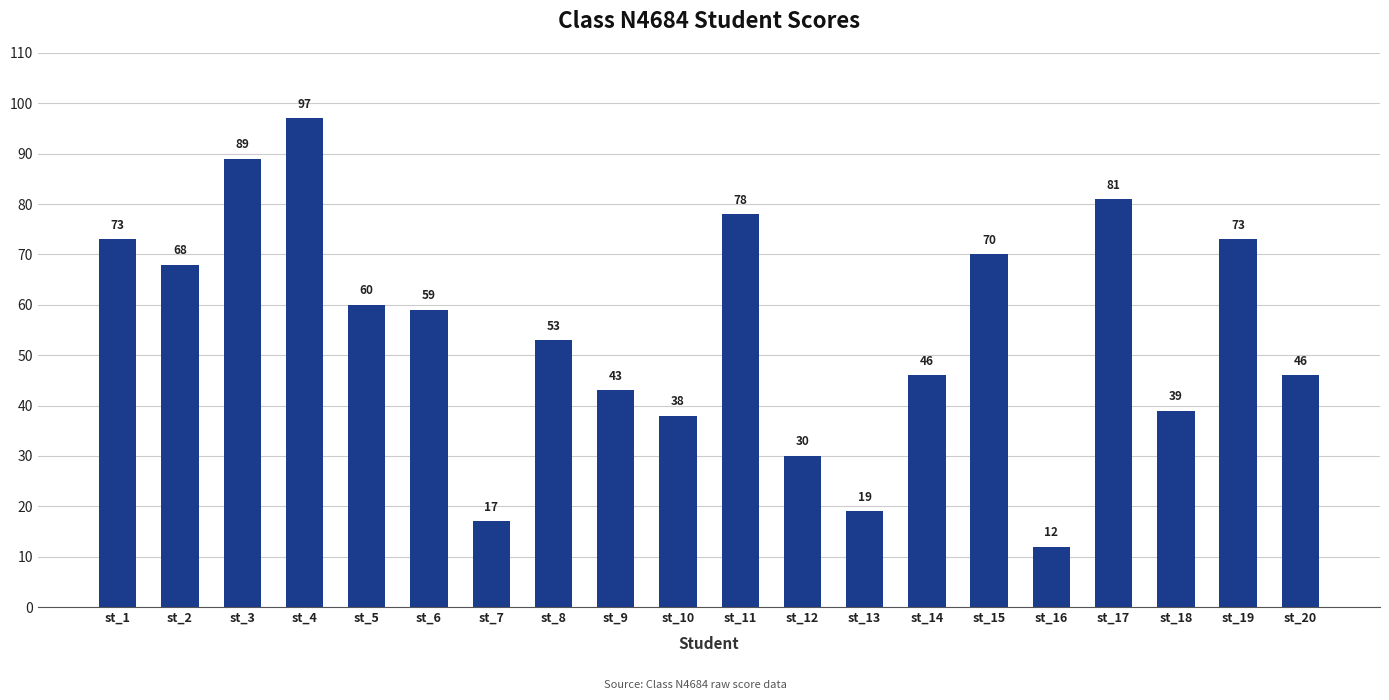

Between st_6 and st_13, which is larger?

st_6